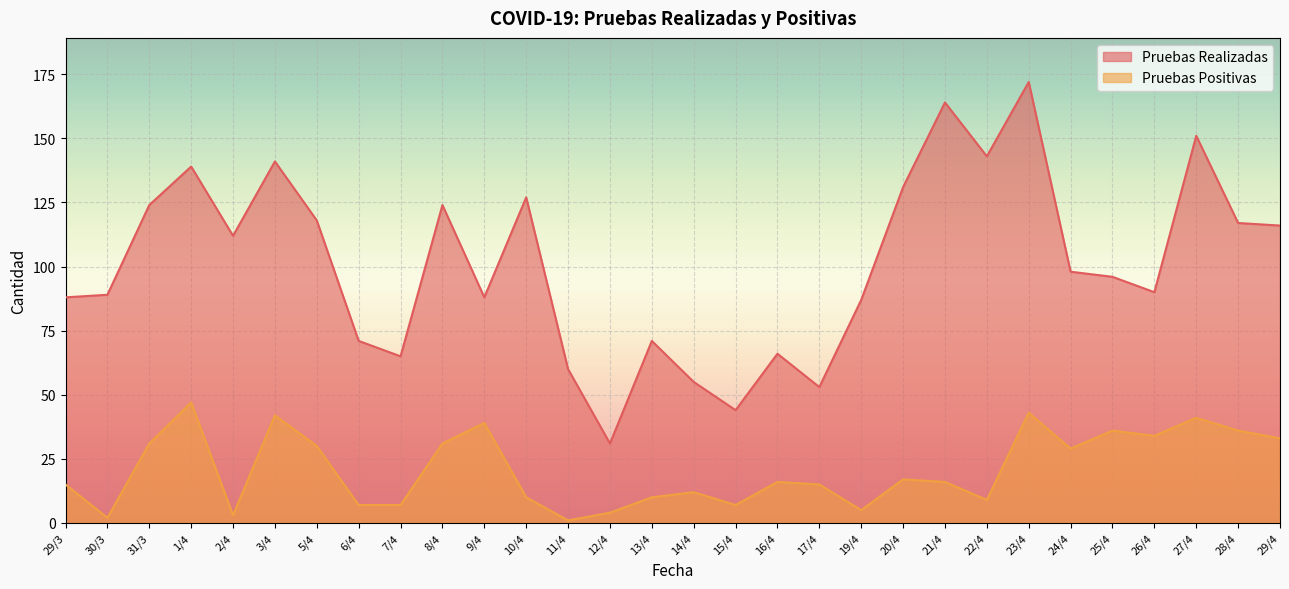

Reading left to right, what are all the values shown in this chart?

Pruebas Realizadas: 88	89	124	139	112	141	118	71	65	124	88	127	60	31	71	55	44	66	53	87	131	164	143	172	98	96	90	151	117	116
Pruebas Positivas: 15	2	31	47	3	42	30	7	7	31	39	10	1	4	10	12	7	16	15	5	17	16	9	43	29	36	34	41	36	33